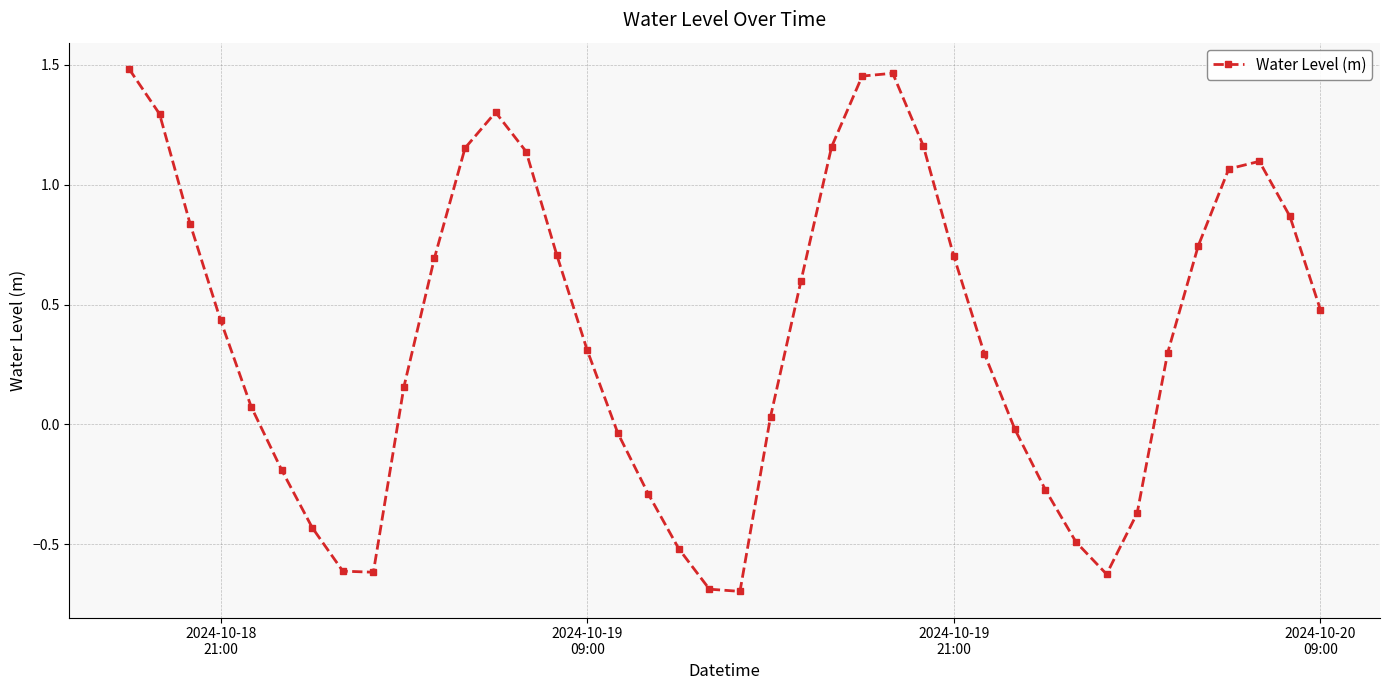

What is the difference between the maximum and minimum values?

2.2